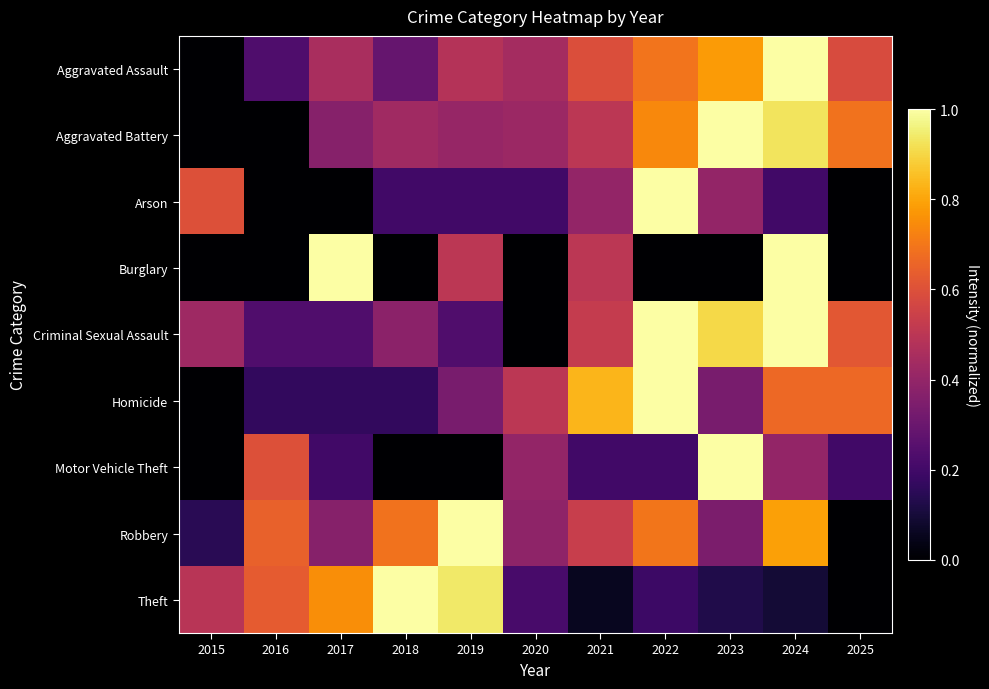

At how many categories does at least one series exceed 0?

11